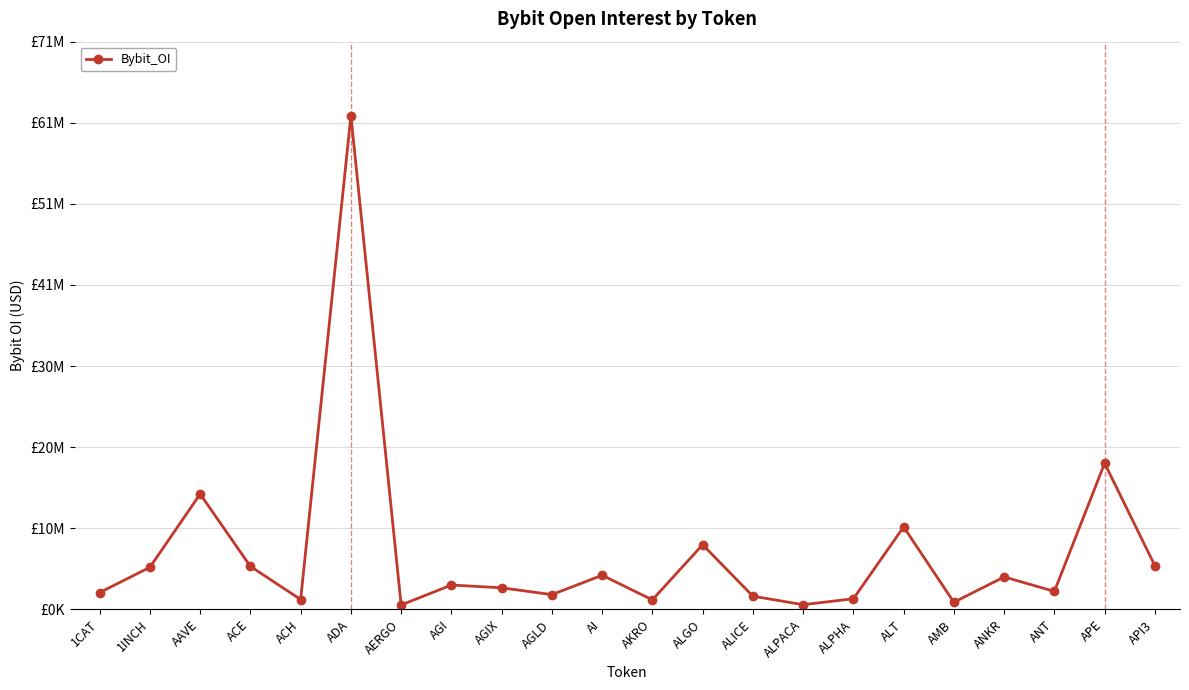

Does the chart have visible grid lines?

Yes